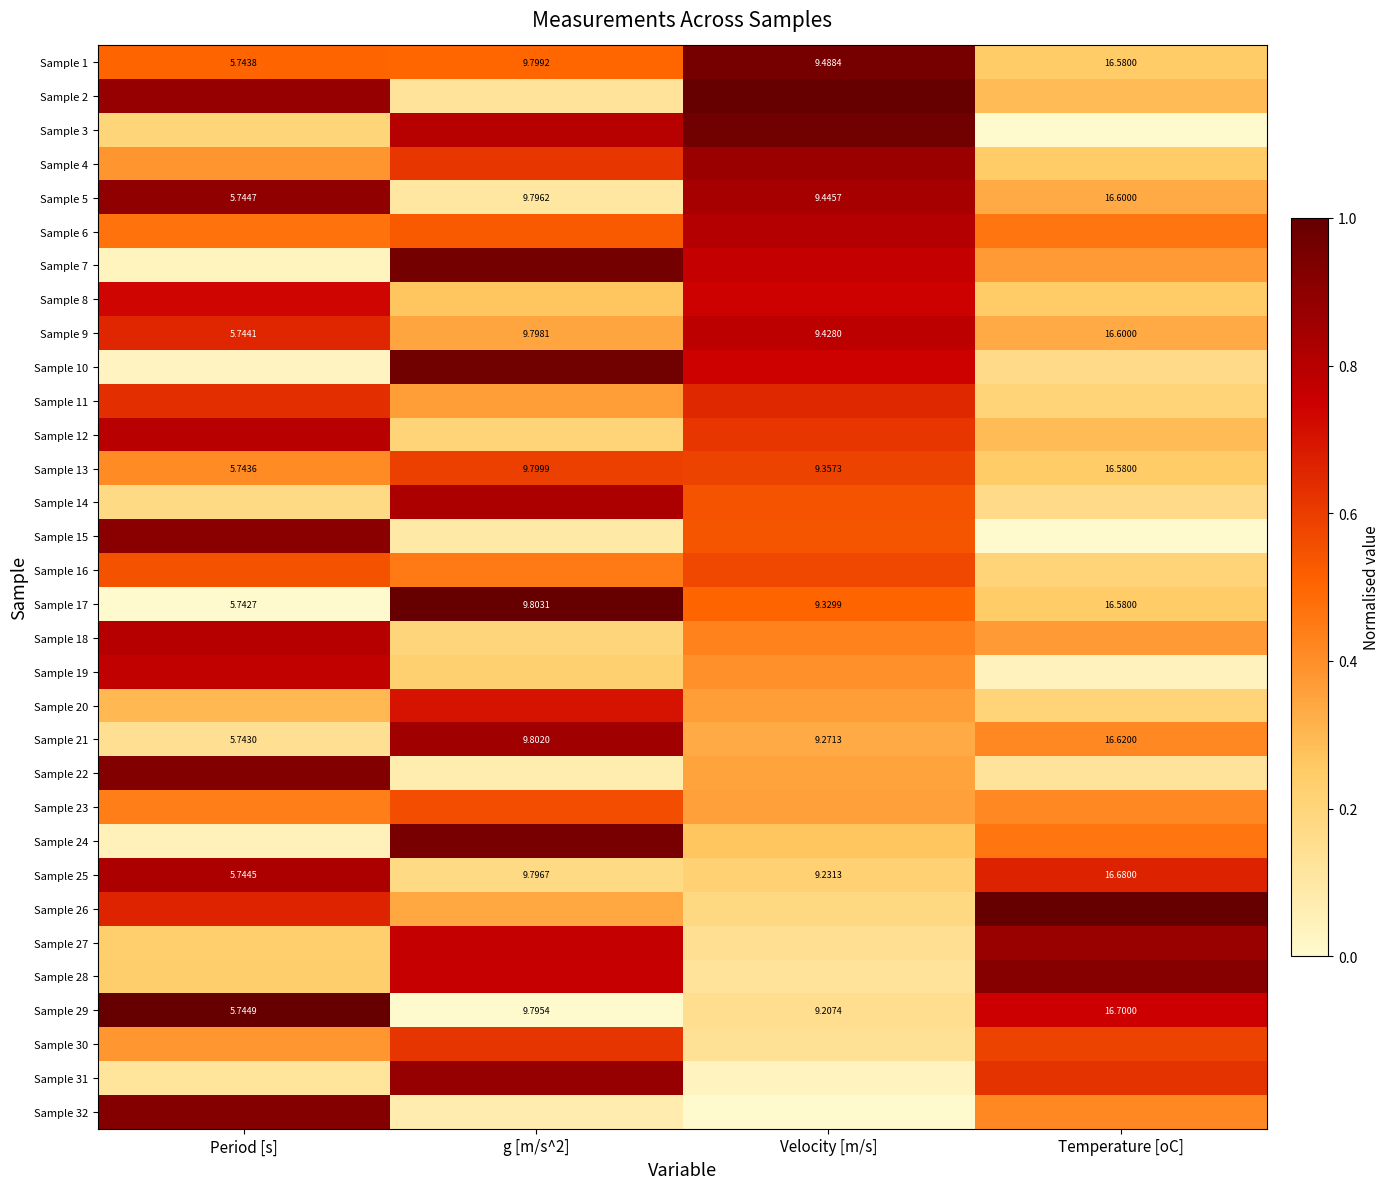

At which label does Sample 25 reach its minimum?

Period [s]